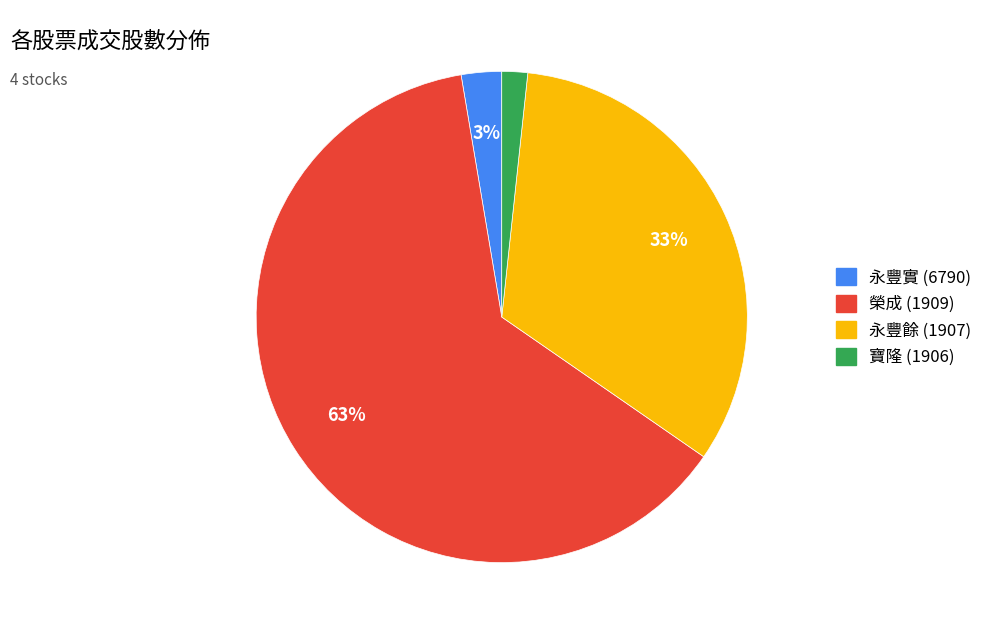

To the nearest percent, what is the average slice percentage?

25%